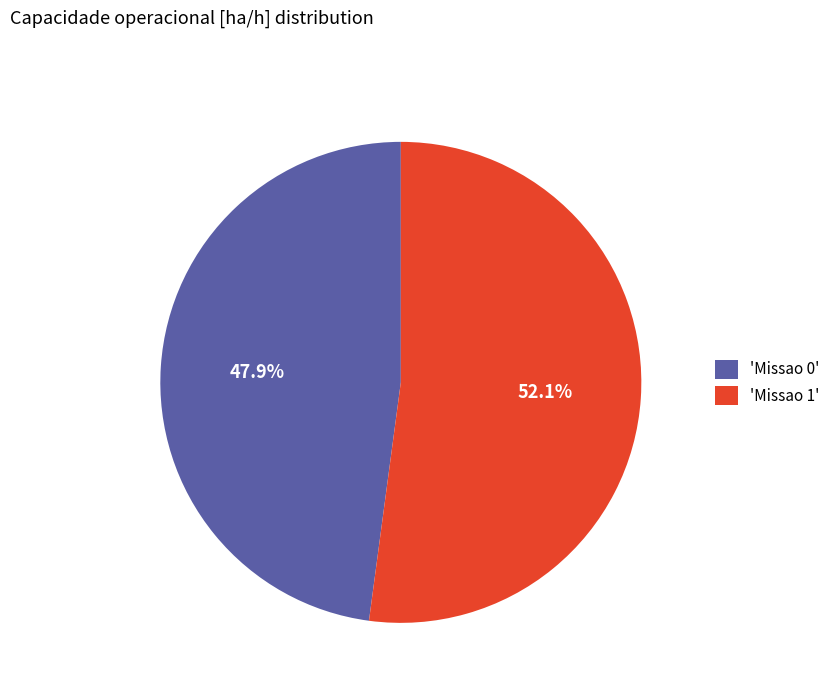

How many slices are in this pie chart?

2